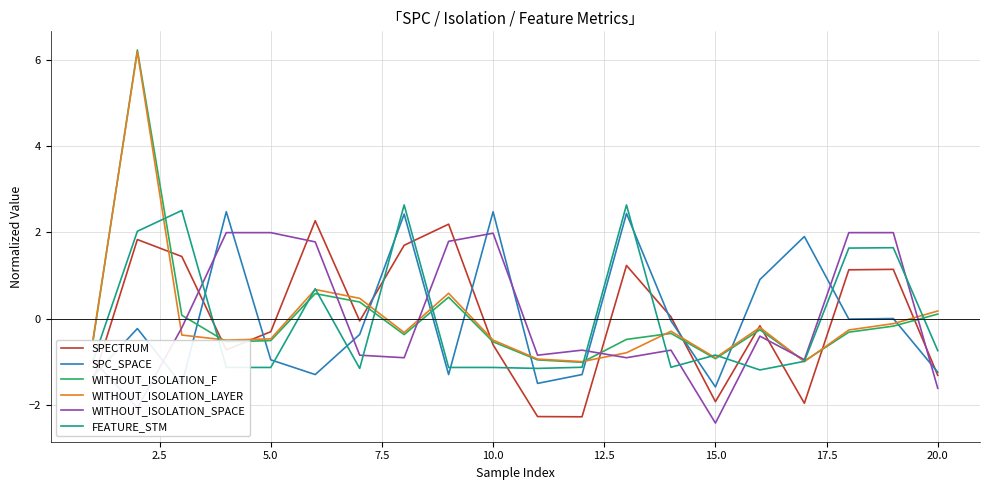

At how many categories does at least one series exceed 5?

1